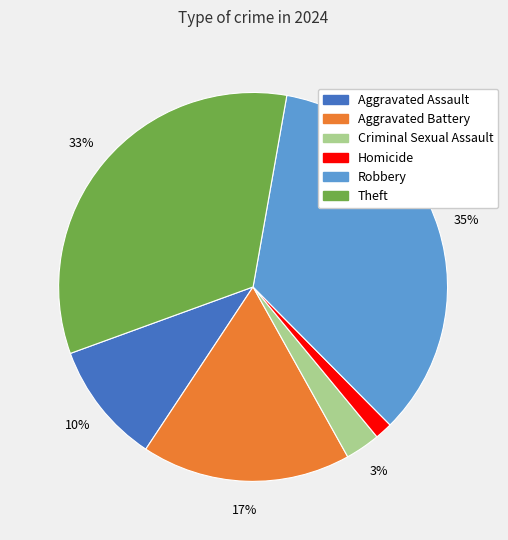

To the nearest percent, what percentage of the pie is Aggravated Assault?

10%